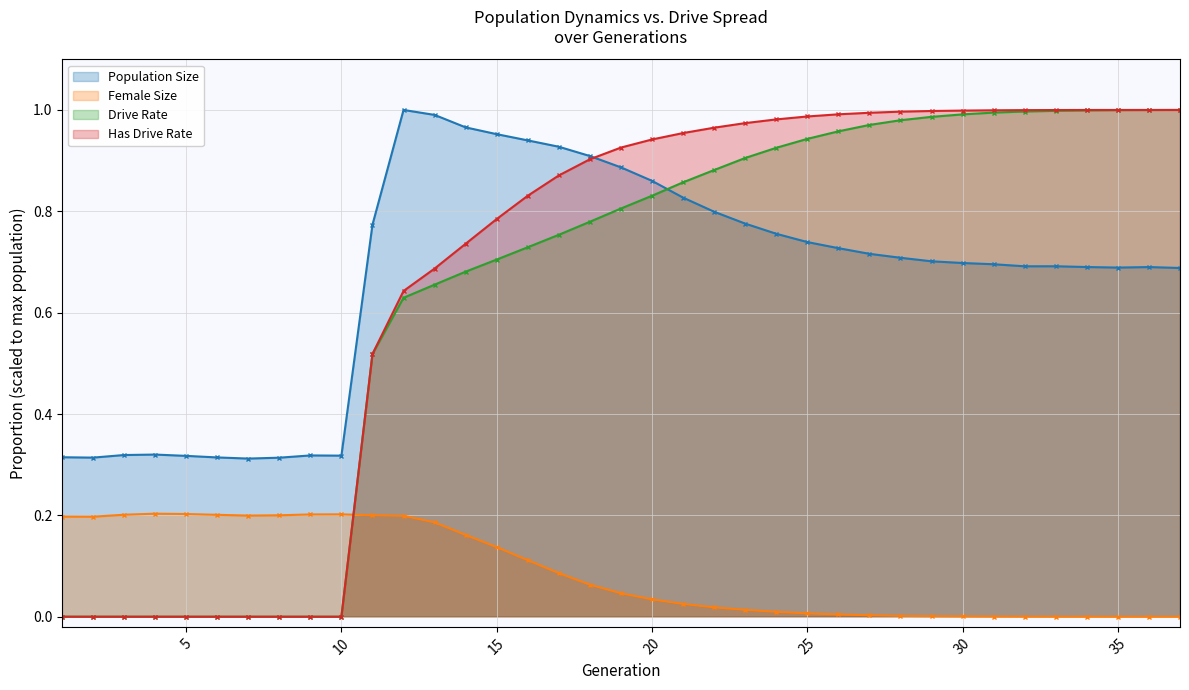

What is the average value of the Drive Rate series?

0.6